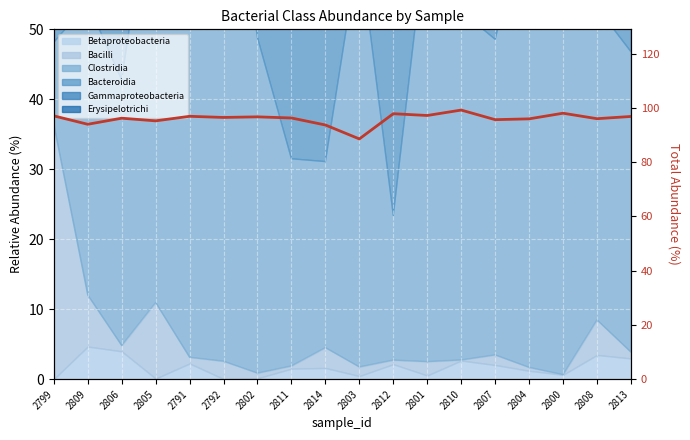

The value at 2805 is 147.1. True or false?

False